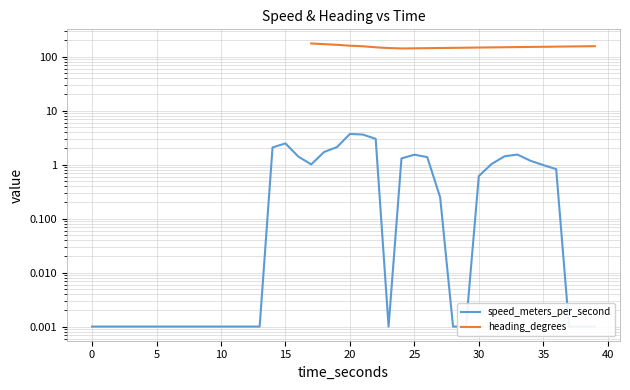

How many lines are shown in the chart?

2